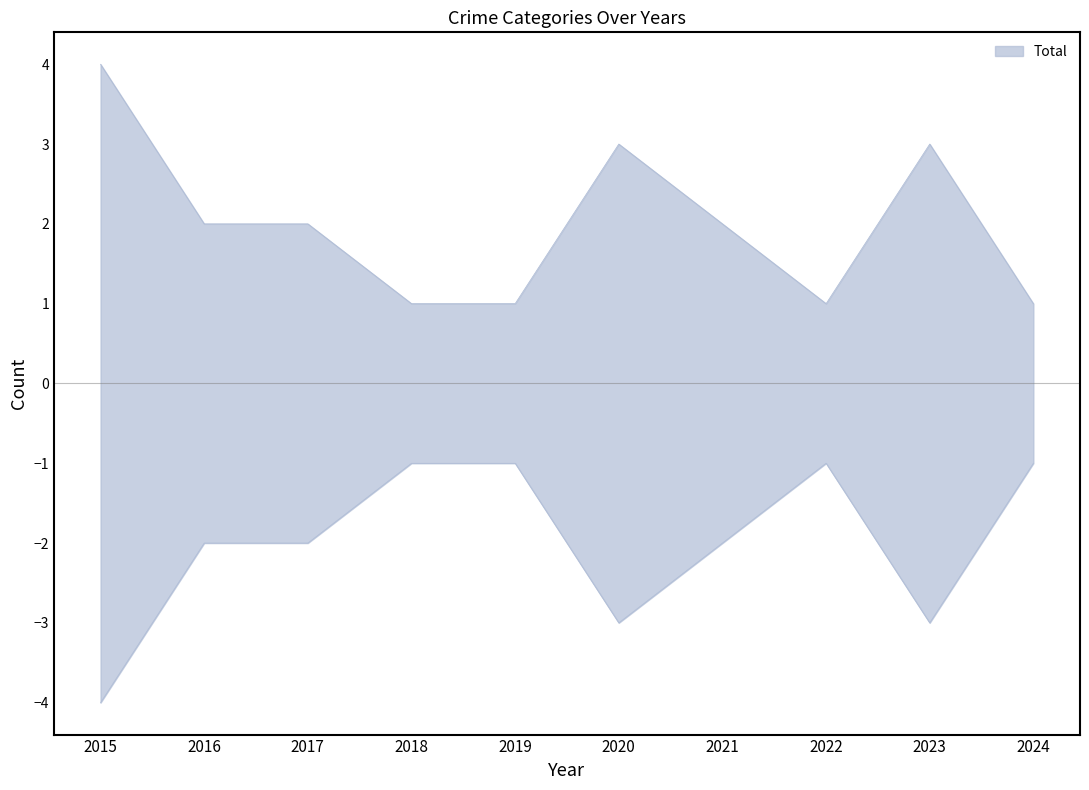

Which series has the largest total across all categories?

Total